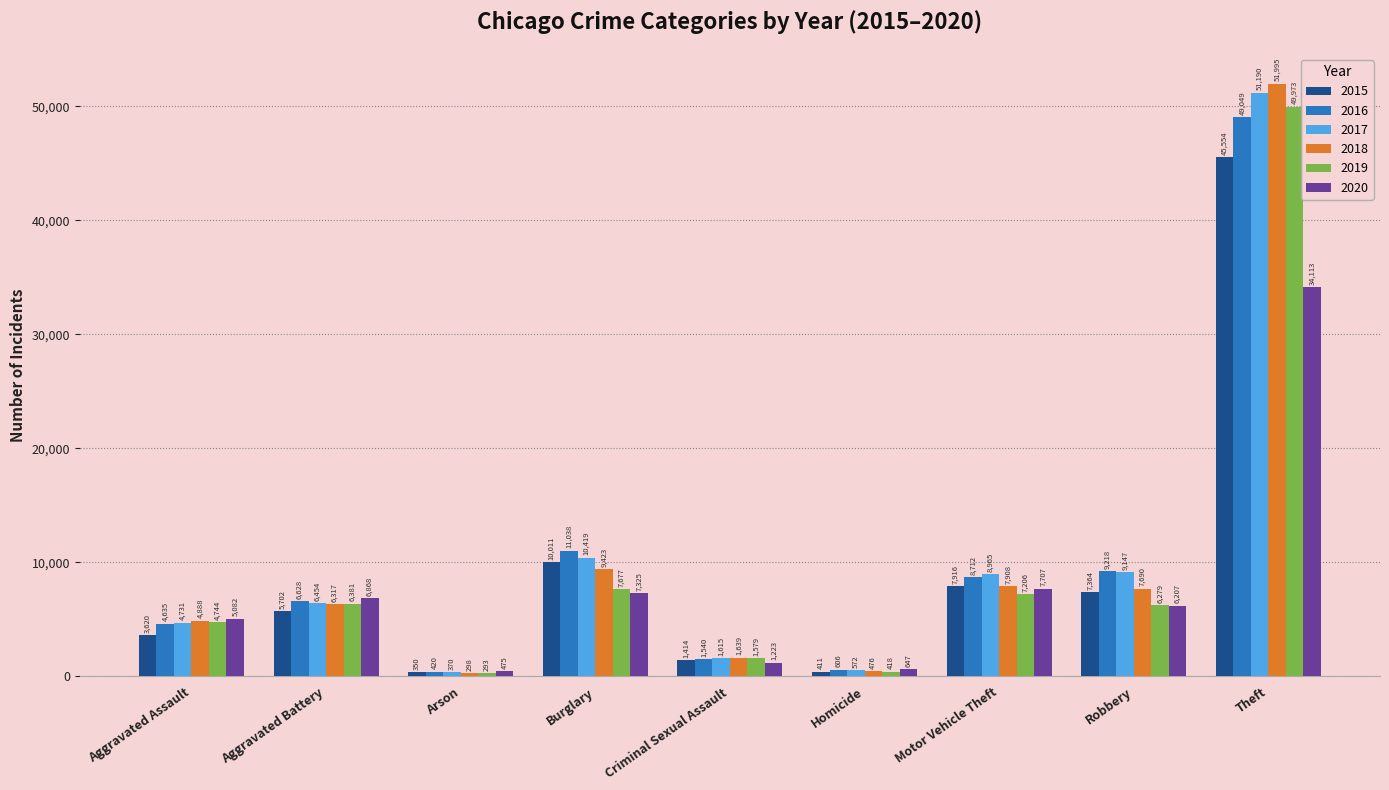

Where is 2020 nearest to the value 17294?

Motor Vehicle Theft